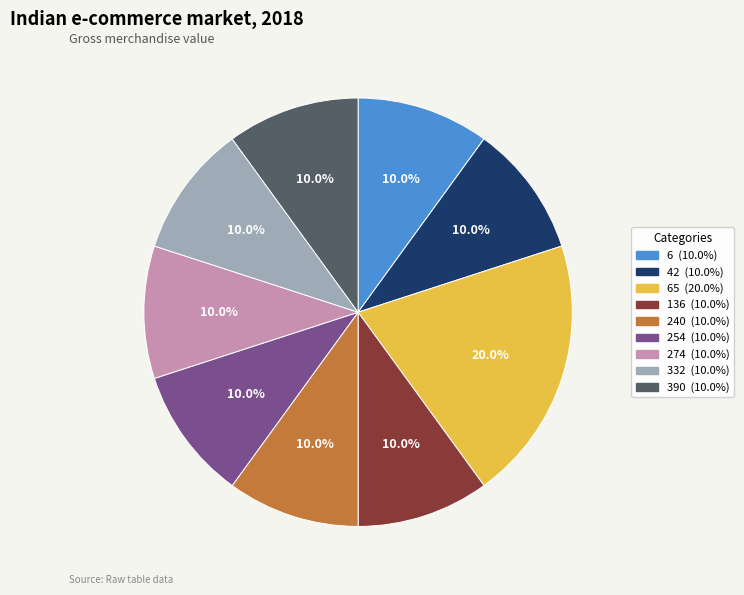

Count the number of slices in the pie.

9